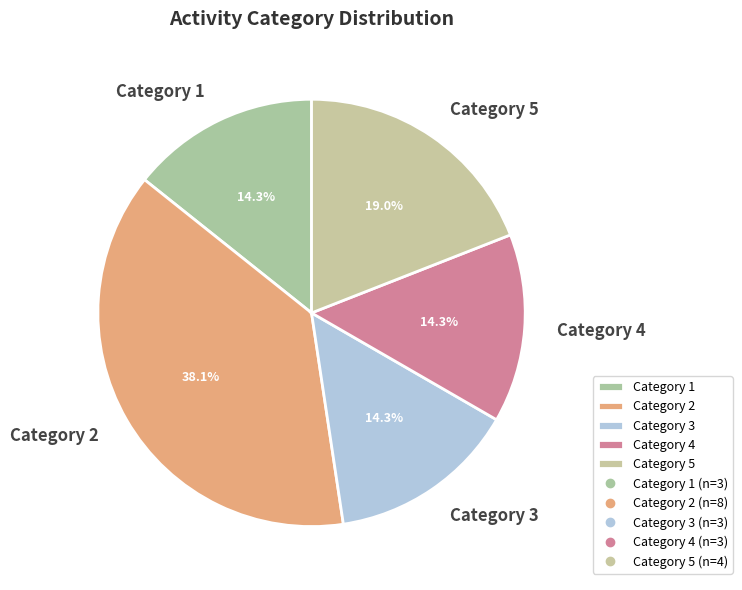

What is the ratio of the value at Category 3 to the value at Category 1?

1.0